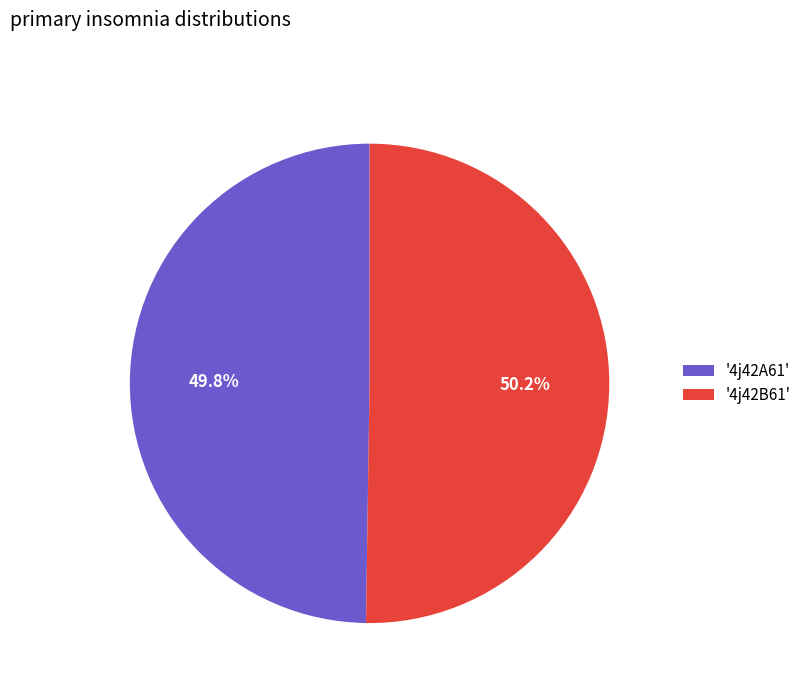

Count the number of slices in the pie.

2